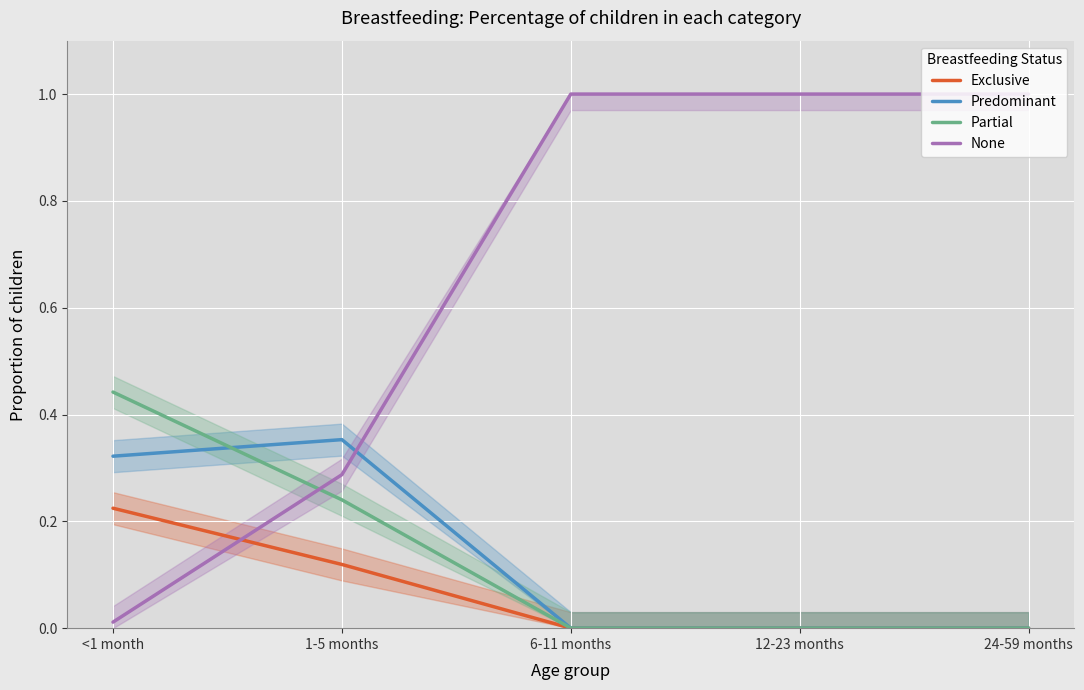

Is this an area chart (filled region under the line)?

No